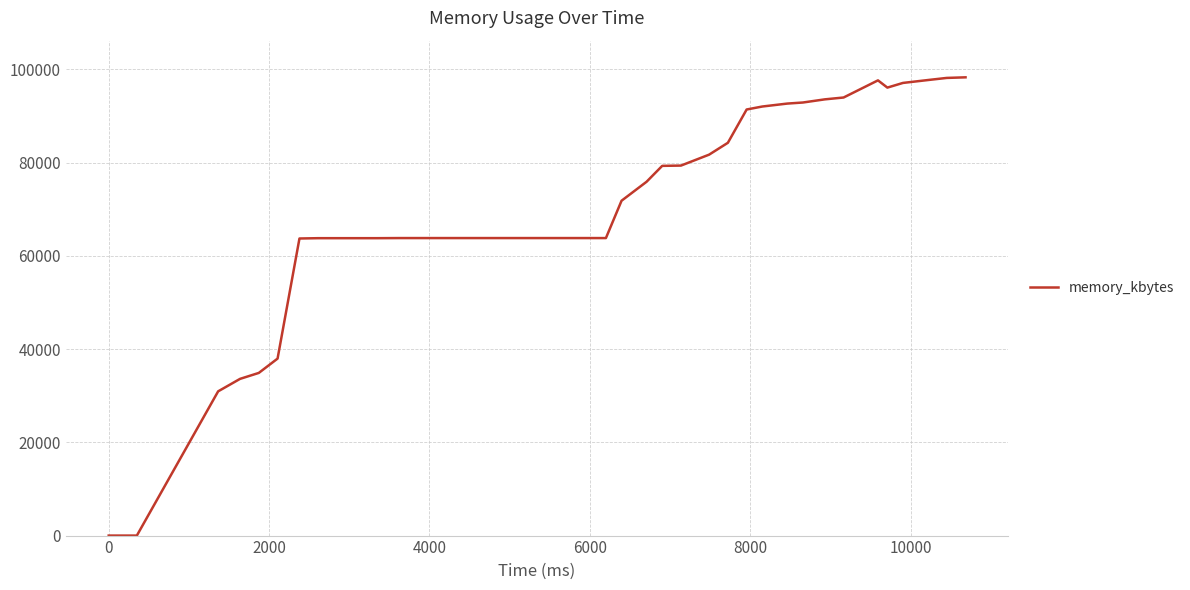

What is the greatest value displayed?

98264